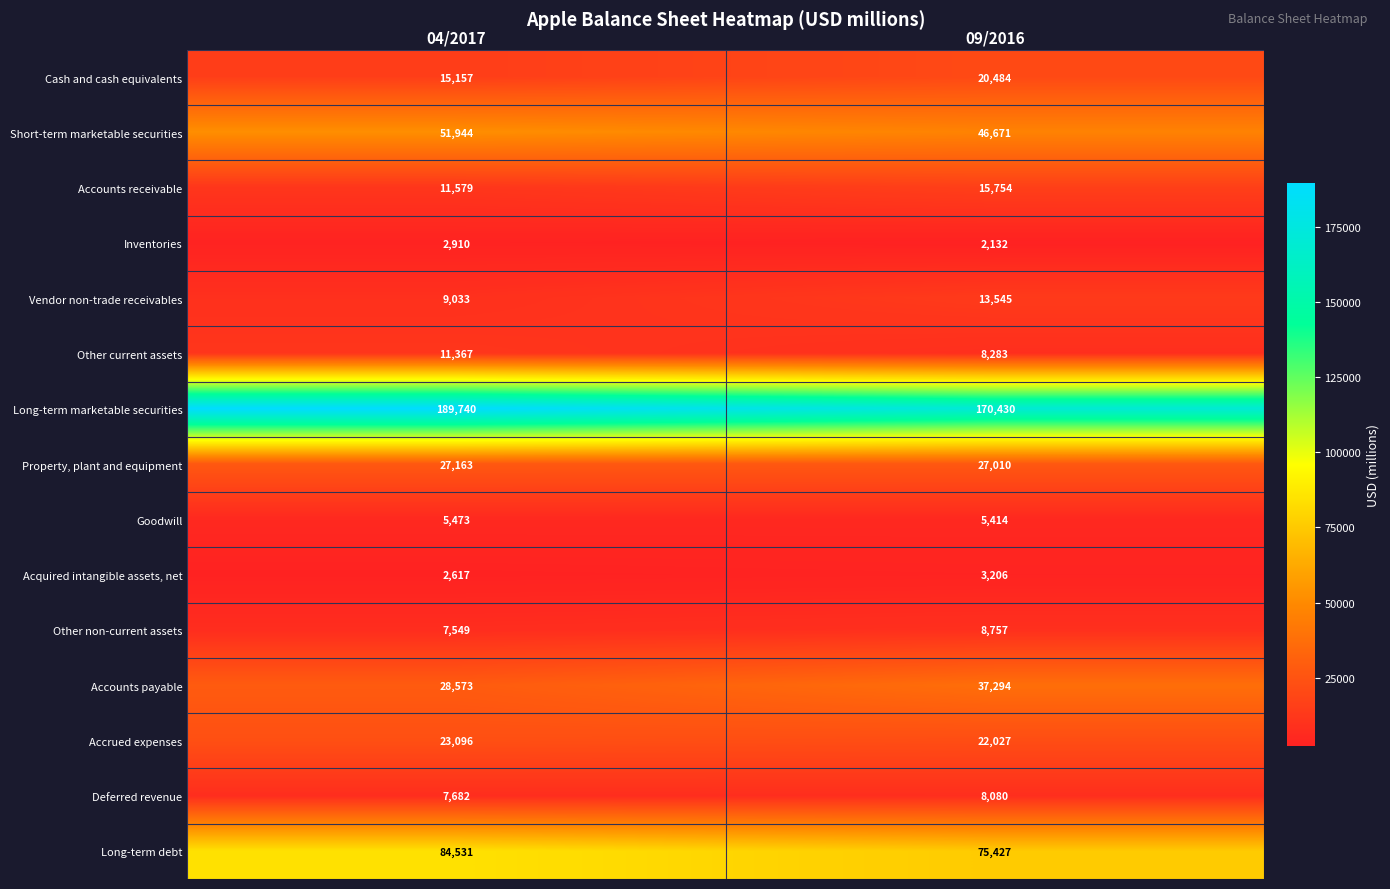

Reading left to right, transcribe all the data shown in this chart.

Cash and cash equivalents: 04/2017=15157	09/2016=20484
Short-term marketable securities: 04/2017=51944	09/2016=46671
Accounts receivable: 04/2017=11579	09/2016=15754
Inventories: 04/2017=2910	09/2016=2132
Vendor non-trade receivables: 04/2017=9033	09/2016=13545
Other current assets: 04/2017=11367	09/2016=8283
Long-term marketable securities: 04/2017=189740	09/2016=170430
Property, plant and equipment: 04/2017=27163	09/2016=27010
Goodwill: 04/2017=5473	09/2016=5414
Acquired intangible assets, net: 04/2017=2617	09/2016=3206
Other non-current assets: 04/2017=7549	09/2016=8757
Accounts payable: 04/2017=28573	09/2016=37294
Accrued expenses: 04/2017=23096	09/2016=22027
Deferred revenue: 04/2017=7682	09/2016=8080
Long-term debt: 04/2017=84531	09/2016=75427